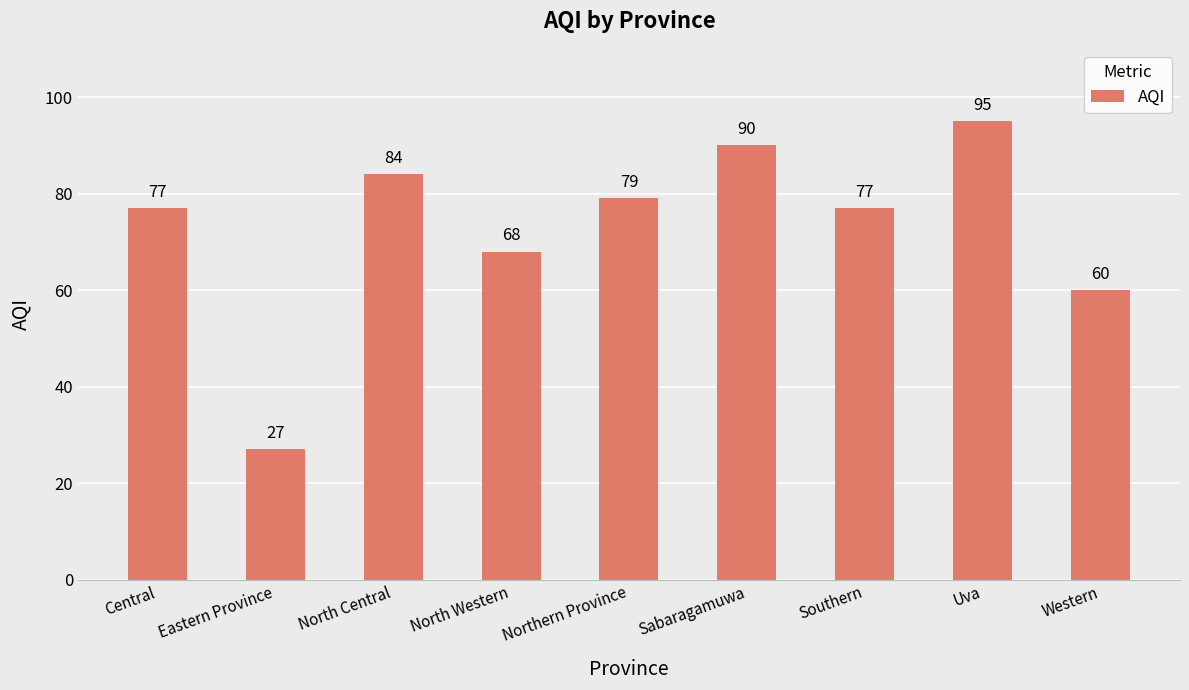

Approximately how many times larger is the value at North Central compared to Western?

1.4